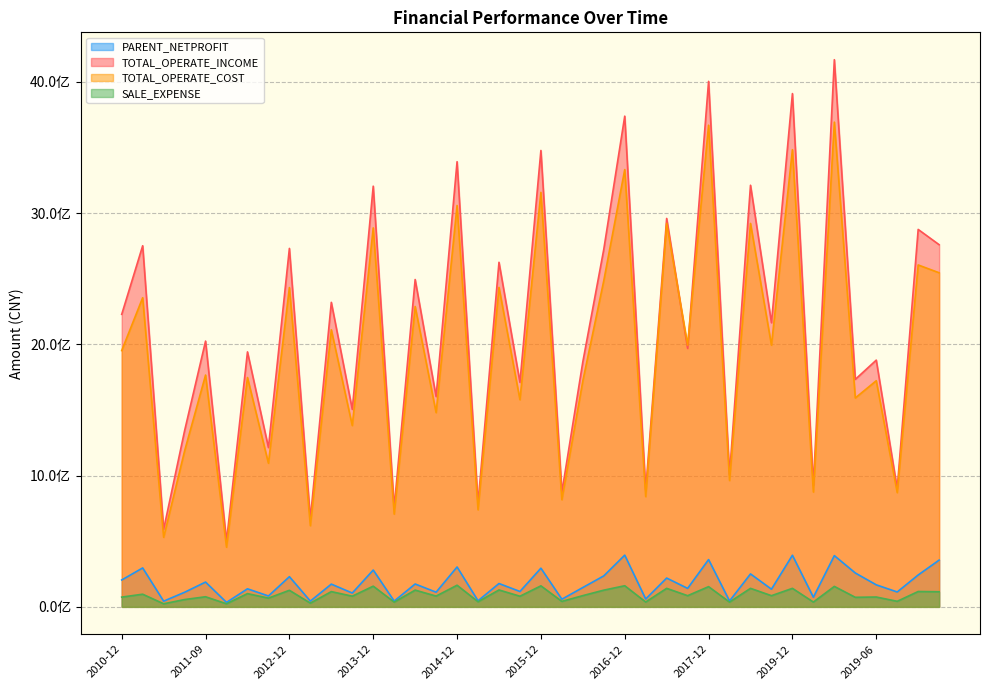

Reading left to right, extract all data points from this chart.

PARENT_NETPROFIT: 204799356.3	296500105.4	43310958.0	111101632.3	188863972.6	34027815.6	137514944.6	82931071.4	229898836.6	43805282.0	173205736.5	105308095.9	280478470.5	43951533.5	174172597.3	111679909.8	303820398.8	46260707.5	177794595.3	117156676.7	294489086.8	58261748.8	147329627.8	235909310.6	394020199.7	59934533.9	219460991.8	140732751.5	360286457.6	44829430.0	250938549.6	134644271.1	393072658.9	73281162.6	390341949.8	258071030.8	167757501.5	113327475.5	242919639.4	356161681.0
TOTAL_OPERATE_INCOME: 2228752655.9	2751229849.6	590175642.8	1342105577.7	2024747525.2	500982273.2	1942596003.9	1213827783.0	2730919736.9	671347926.1	2320026275.3	1504803073.3	3205146878.0	756760238.3	2493900697.3	1602154655.8	3391583066.8	787802933.7	2625195060.8	1710495543.3	3476970839.0	873504015.6	1866907246.9	2724337837.1	3738610953.9	888558238.5	2959315423.2	1969084149.3	4003621033.8	1006591639.1	3212110632.3	2164529329.3	3910527325.4	925563457.4	4168693635.9	1733310586.3	1879730130.0	901459437.3	2875465725.3	2759139954.9
TOTAL_OPERATE_COST: 1952498516.1	2355295679.0	529871741.5	1187567957.6	1766028921.4	454189043.3	1747214214.5	1094134577.1	2432616558.2	618299317.4	2111029414.2	1381263202.2	2887185537.4	706420675.5	2288615305.3	1479732432.4	3057902939.2	739449786.7	2433877044.4	1578141827.2	3157691732.5	816210246.9	1721494182.1	2485516500.8	3331472893.9	839860747.6	2921241362.4	1993551627.2	3669469131.8	962598911.6	2921241362.4	1993551627.2	3483043764.1	874708068.1	3693116379.6	1591525592.6	1722727651.7	870389326.4	2604808241.0	2545390948.2
SALE_EXPENSE: 74343851.8	96389120.5	23396583.9	55716368.5	76965430.5	23338013.7	100980759.5	66517721.2	126260316.6	28302104.2	116146740.5	81308383.9	157675600.0	36183247.6	127593489.8	82084924.6	164855603.2	39024932.9	128691458.0	80945000.4	160073177.2	41633055.4	85560682.8	127346966.2	160915502.2	36898880.8	141078856.1	85141785.9	154027980.4	36297370.2	141078856.1	85141785.9	141086366.4	36485874.0	155889595.5	72736684.6	74973337.6	42279837.6	117032178.0	115138872.4